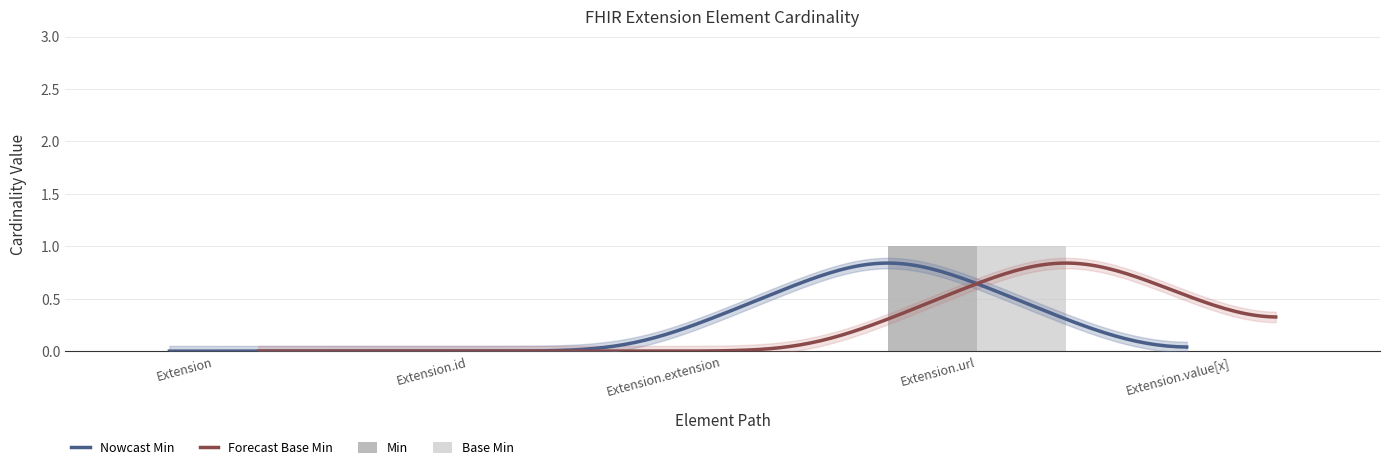

Between Extension.extension and Extension.value[x], which series saw the biggest shift?

Min